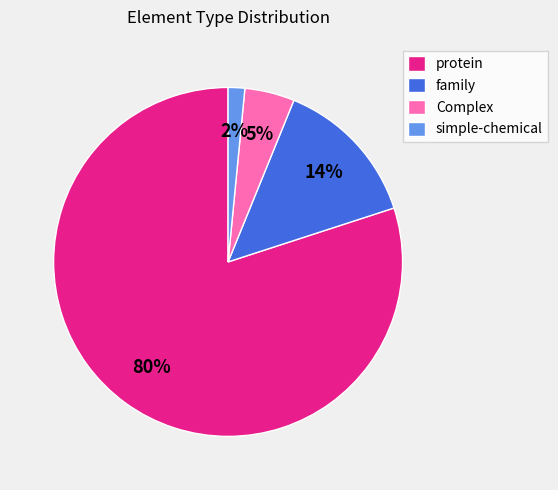

Between Complex and family, which is larger?

family